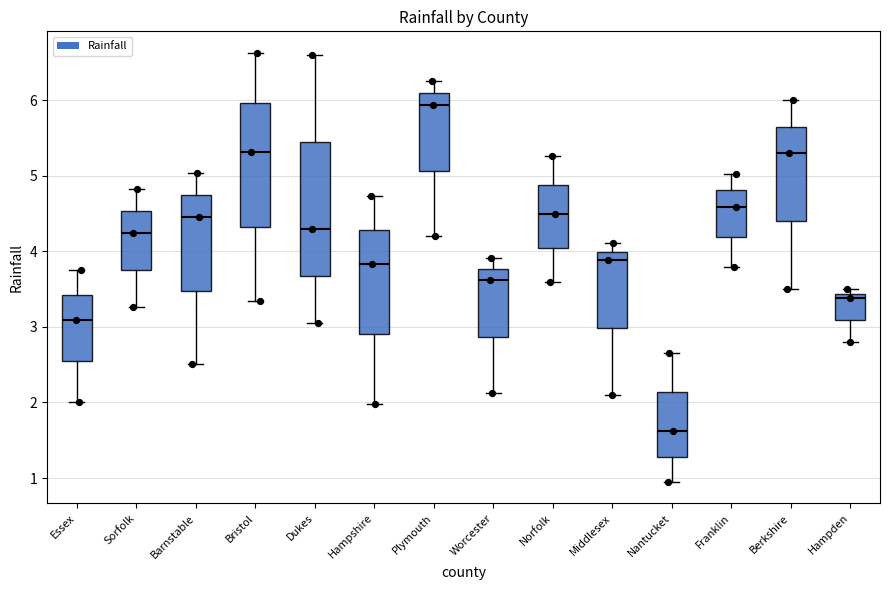

Comparing the boxes themselves (not the whiskers), which one is the tallest?

Dukes